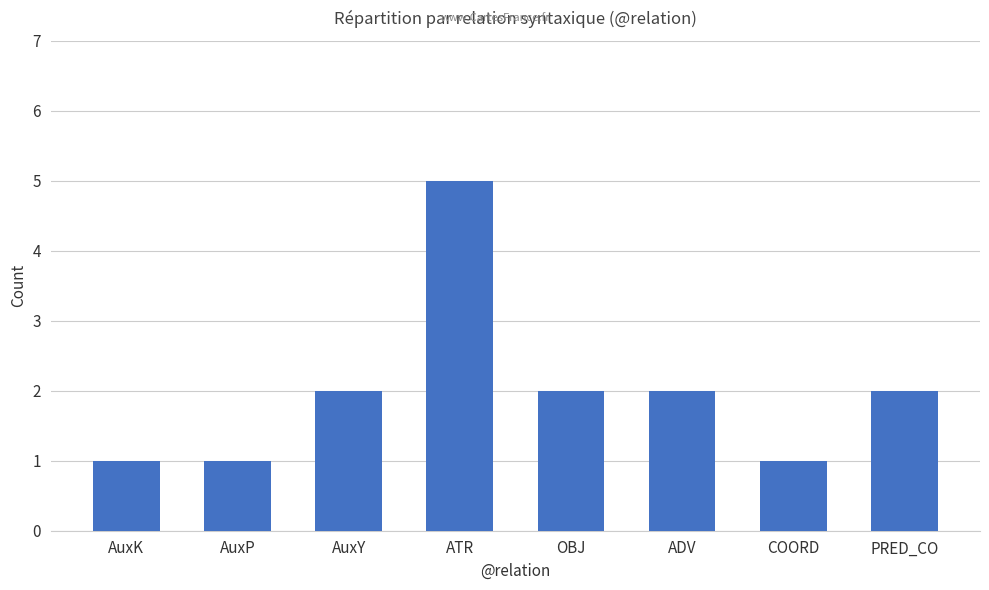

How many categories are shown in the chart?

8